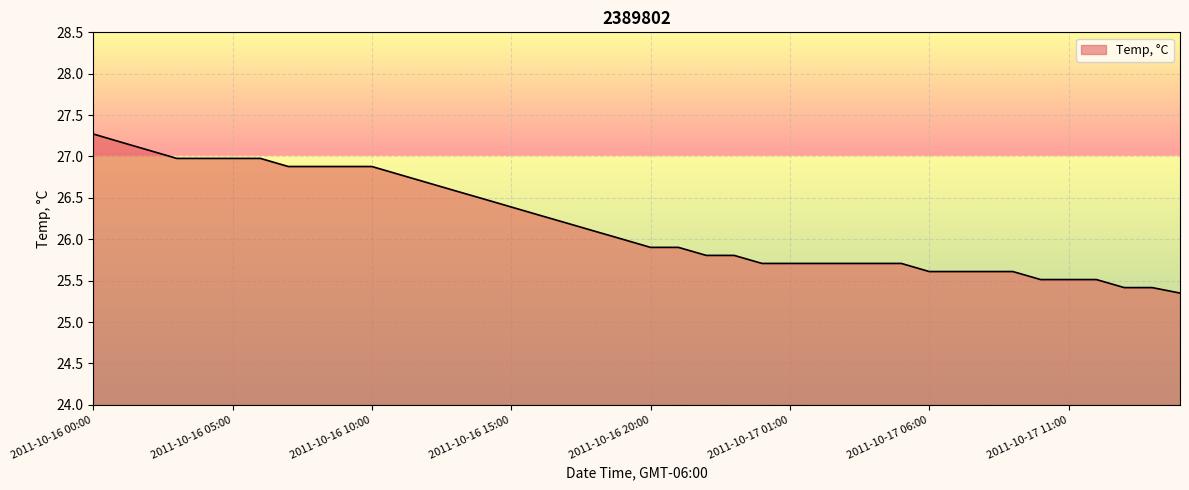

What is the maximum value shown in the chart?

27.3